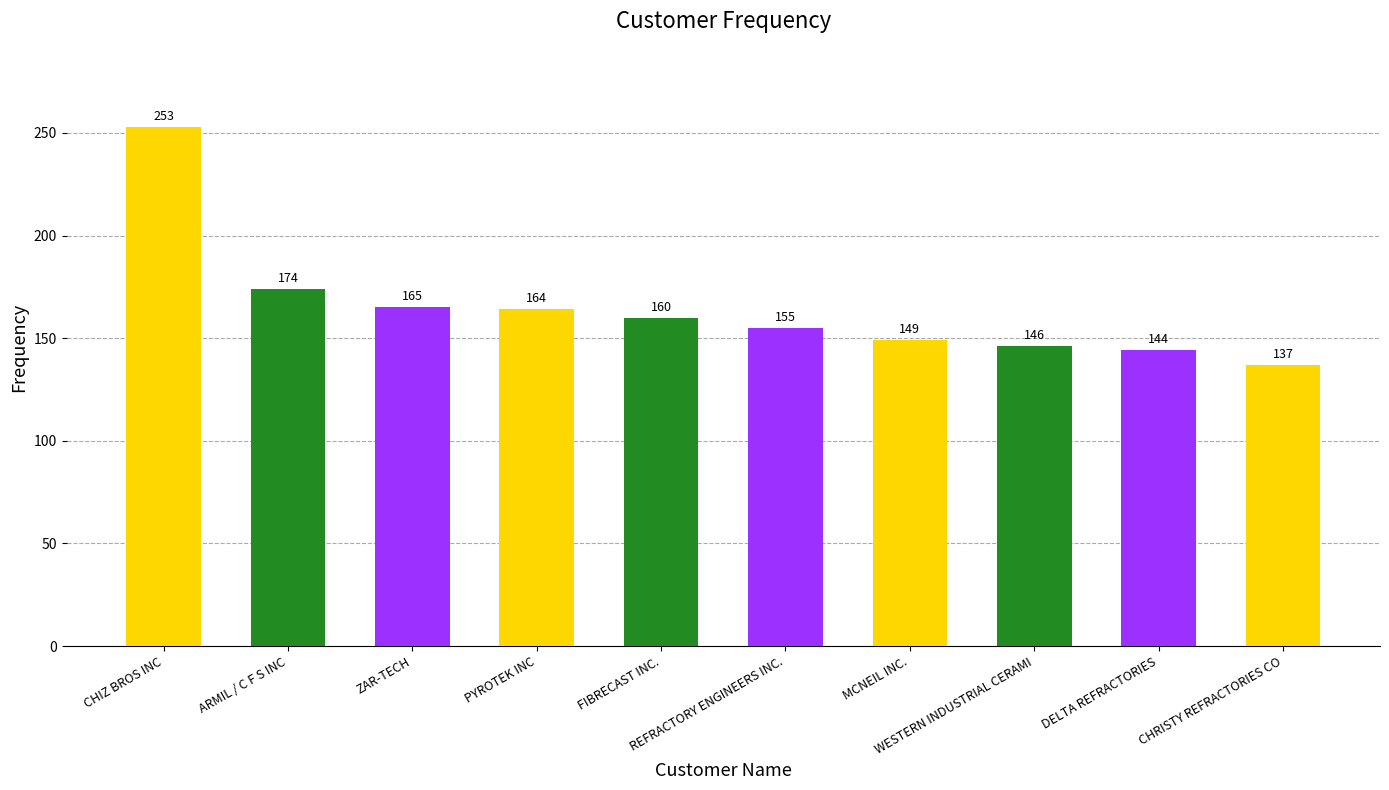

At which category does the chart reach its minimum across all series?

CHRISTY REFRACTORIES CO